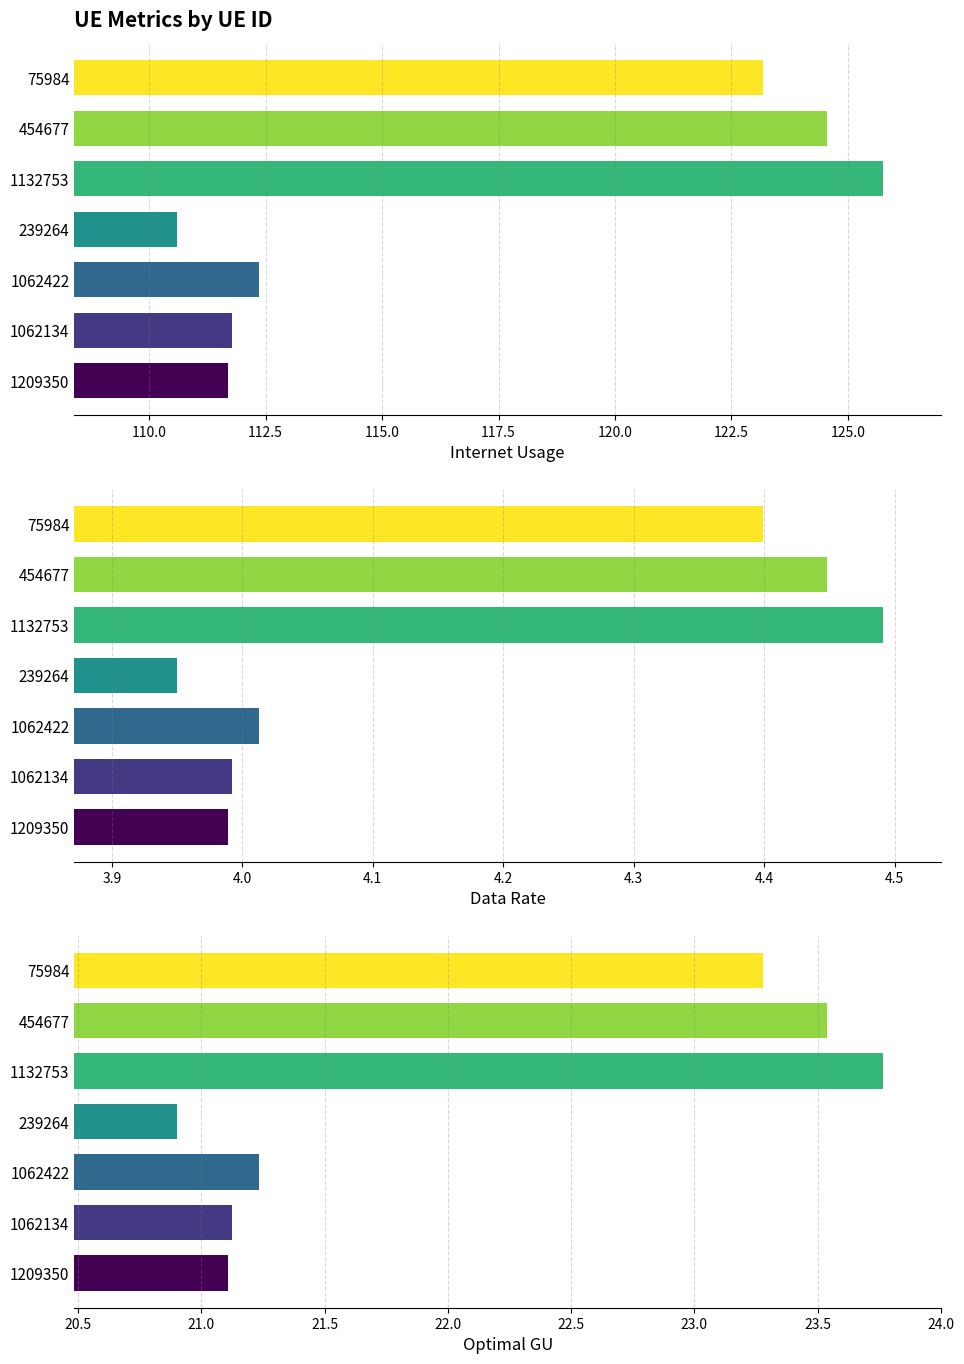

What are all the series names shown in the legend?

Internet usage, Data rate, optimal GU